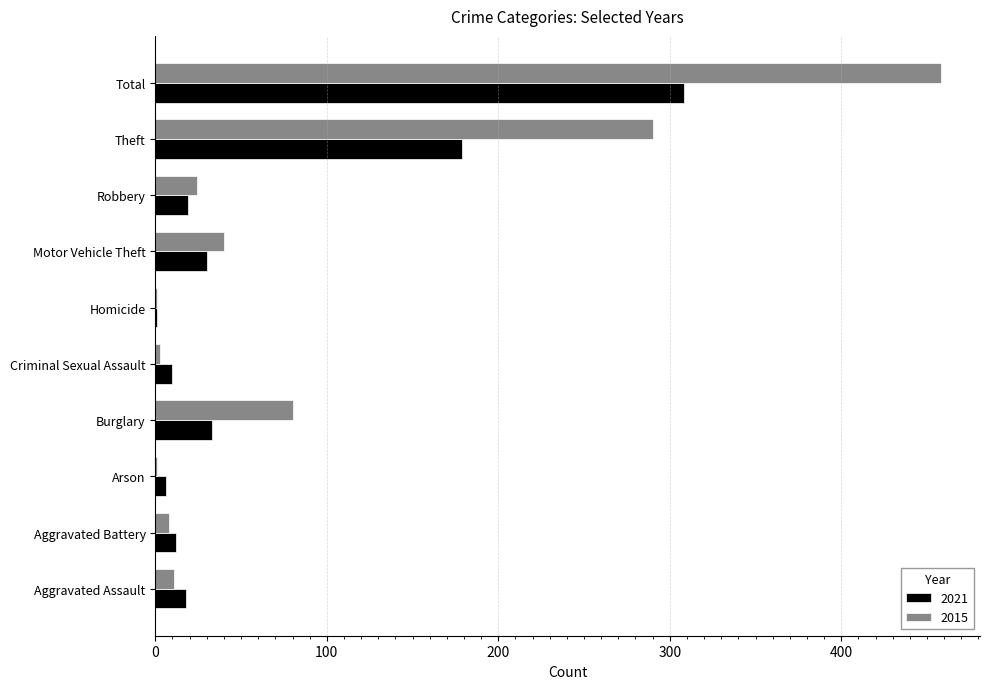

At which category is the sum across all series the highest?

Total